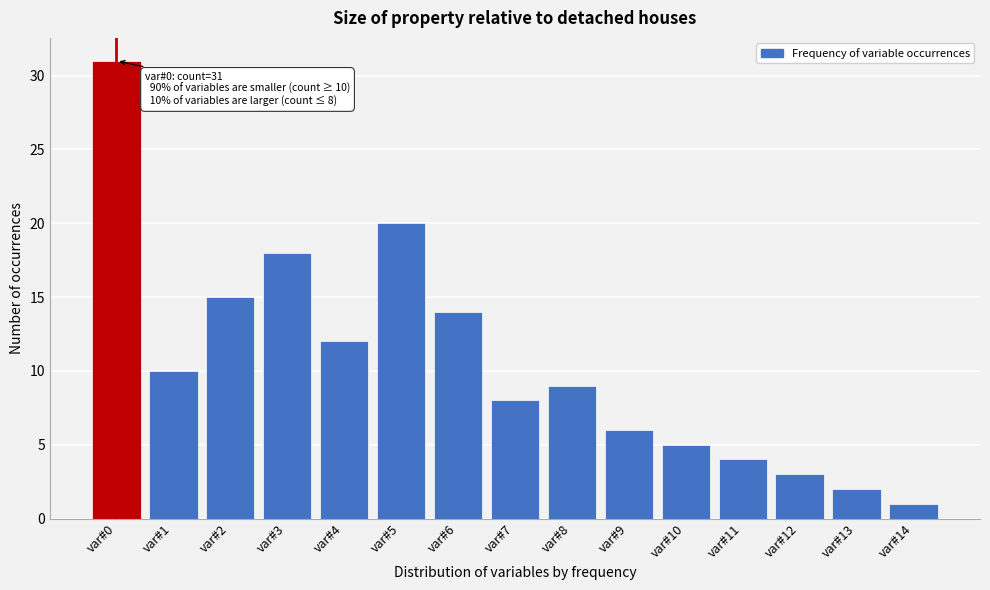

Reading left to right, extract all data points from this chart.

var#0=31	var#1=10	var#2=15	var#3=18	var#4=12	var#5=20	var#6=14	var#7=8	var#8=9	var#9=6	var#10=5	var#11=4	var#12=3	var#13=2	var#14=1